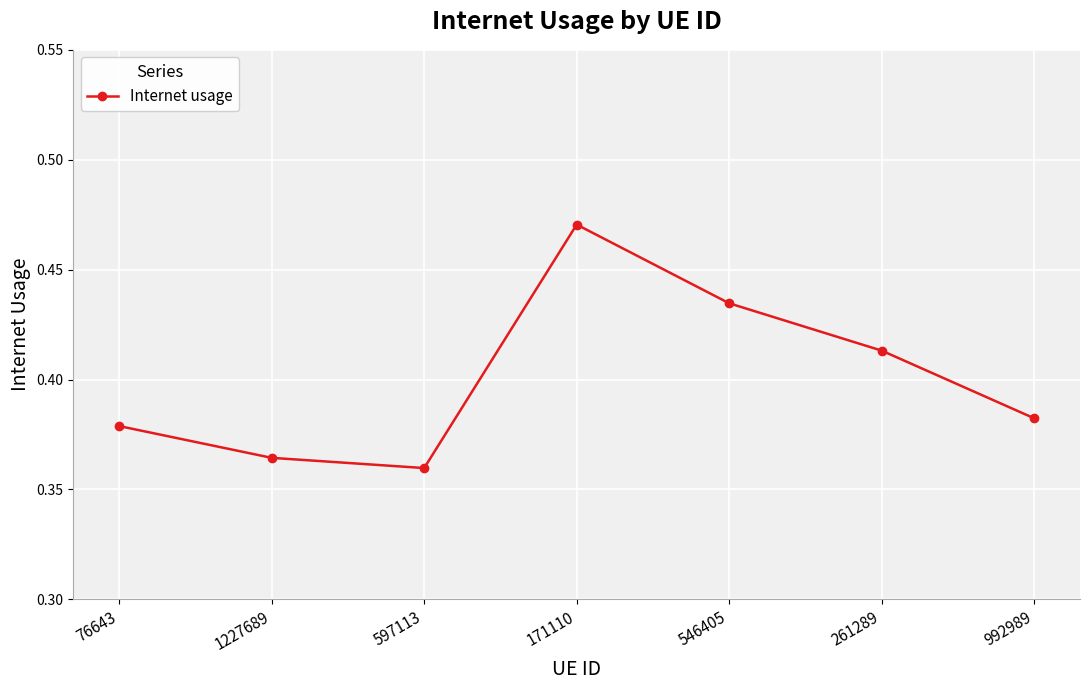

At which category does the data reach its first local valley?

597113